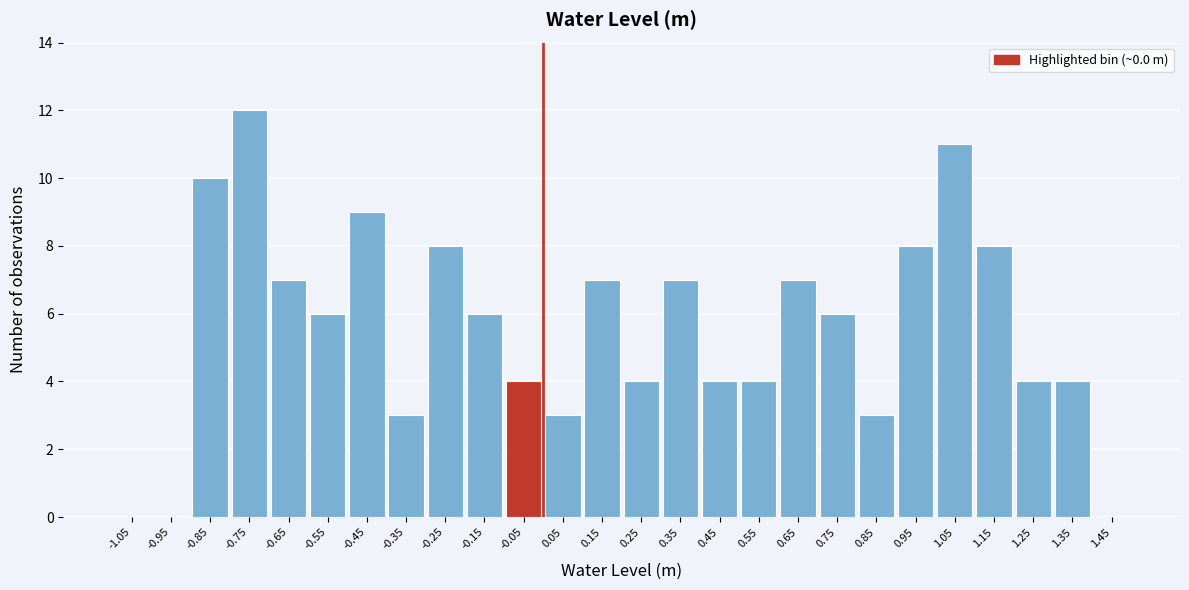

Reading left to right, transcribe this chart: for each bar, give the range it covers on the x-axis and its height. The values are not printed on the chart, so give them approximately, as read against the axis.

-1.1 to -1.0: 0
-1.0 to -0.9: 0
-0.9 to -0.8: 10
-0.8 to -0.7: 12
-0.7 to -0.6: 7
-0.6 to -0.5: 6
-0.5 to -0.4: 9
-0.4 to -0.3: 3
-0.3 to -0.2: 8
-0.2 to -0.1: 6
-0.1 to 0.0: 4
0.0 to 0.1: 3
0.1 to 0.2: 7
0.2 to 0.3: 4
0.3 to 0.4: 7
0.4 to 0.5: 4
0.5 to 0.6: 4
0.6 to 0.7: 7
0.7 to 0.8: 6
0.8 to 0.9: 3
0.9 to 1.0: 8
1.0 to 1.1: 11
1.1 to 1.2: 8
1.2 to 1.3: 4
1.3 to 1.4: 4
1.4 to 1.5: 0